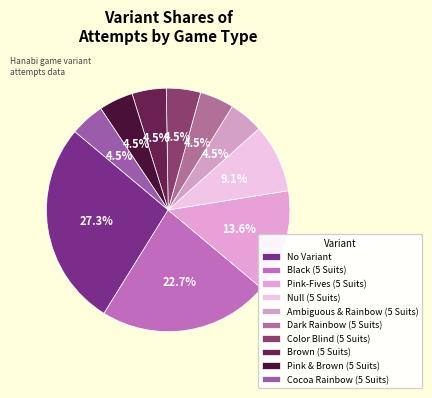

What is the largest slice in the pie chart?

No Variant